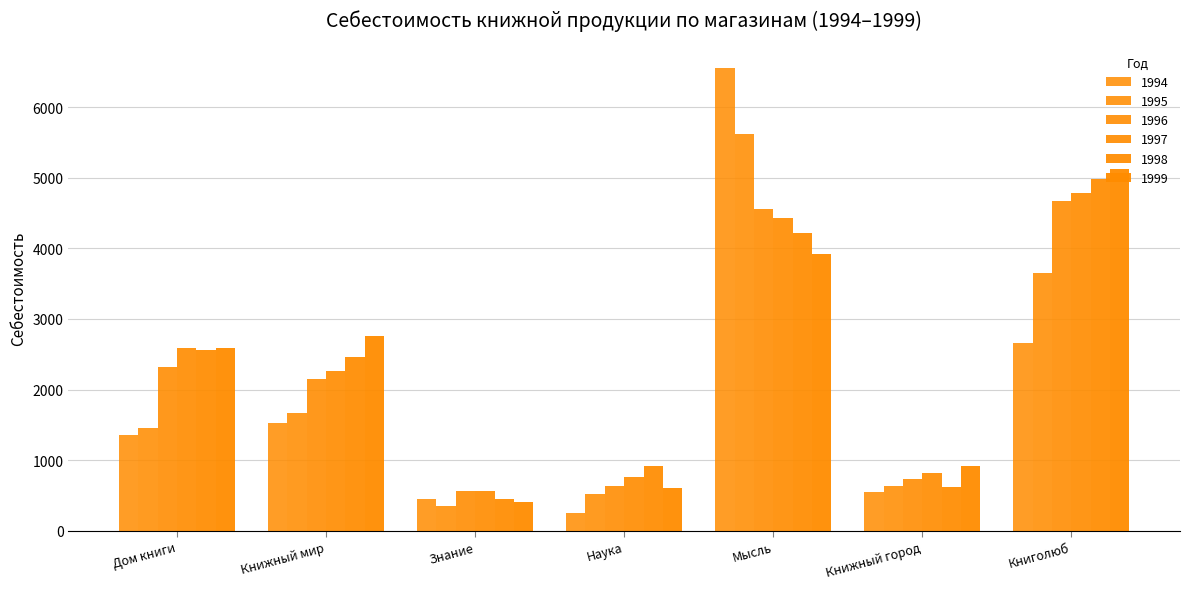

Reading left to right, what are all the values shown in this chart?

1994: 1356.1	1523.5	456.2	257.3	6547.5	545.4	2664.6
1995: 1452.0	1675.2	356.2	520.0	5624.7	631.0	3651.3
1996: 2323.0	2153.0	563.0	636.0	4563.2	736.1	4668.2
1997: 2584.5	2256.2	563.0	763.1	4423.0	823.1	4789.2
1998: 2563.2	2464.3	456.1	915.2	4213.1	615.1	4987.3
1999: 2586.1	2756.2	412.1	612.1	3918.1	918.4	5123.0